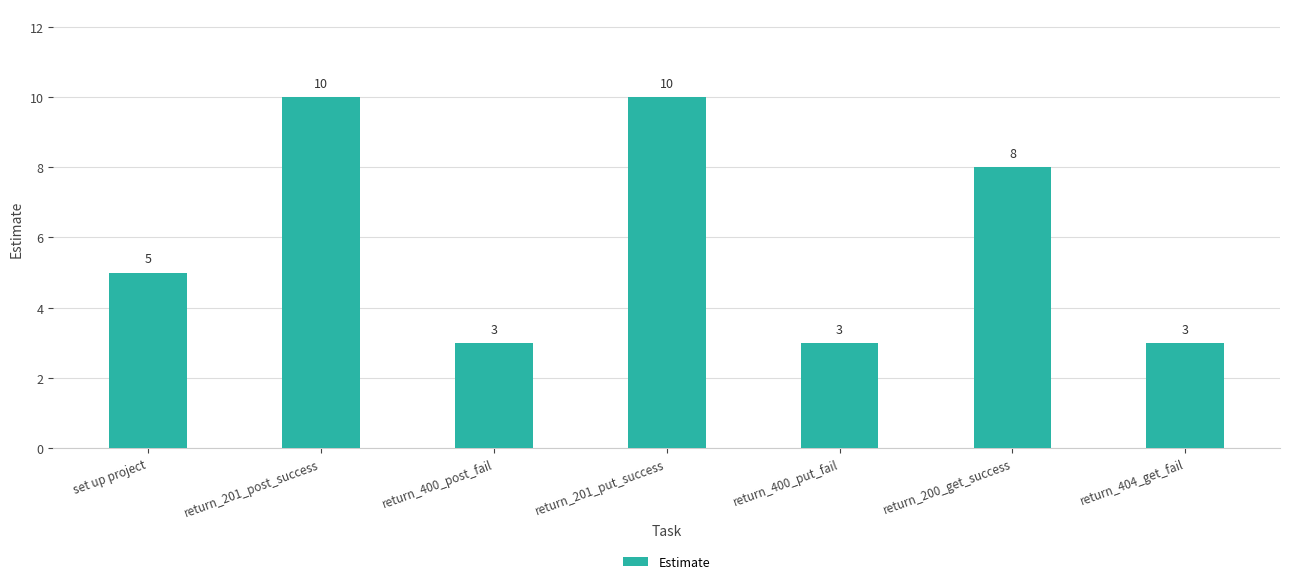

Approximately how many times larger is the value at return_400_put_fail compared to return_201_put_success?

0.3